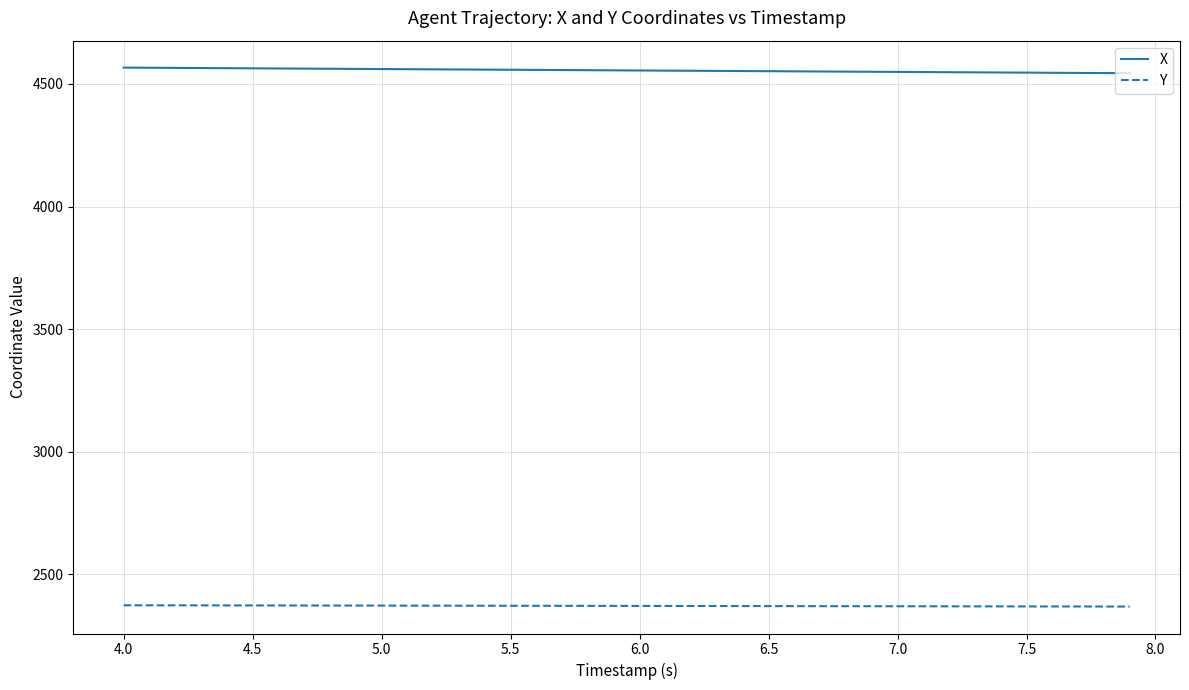

What are all the series names shown in the legend?

X, Y